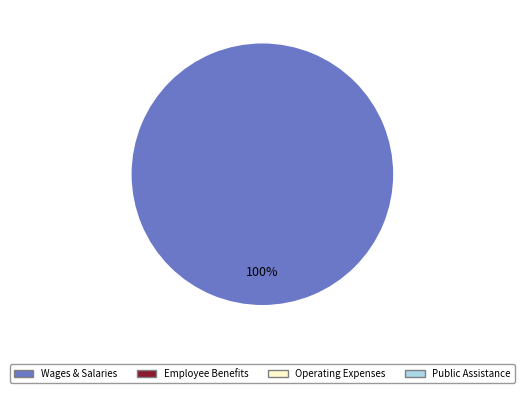

Is there a majority slice in this chart?

Yes